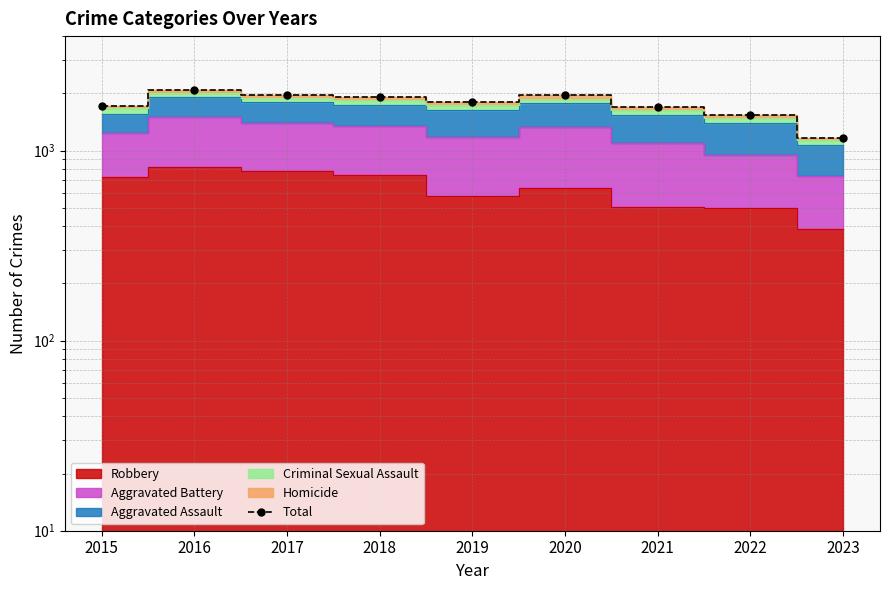

What is the ratio of the value at 2015 to the value at 2018?

0.9